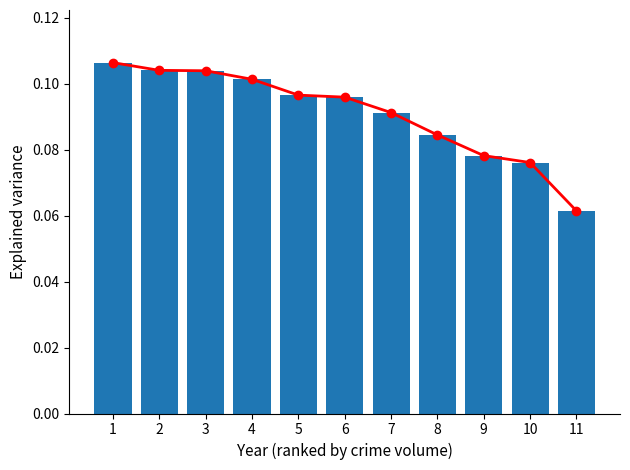

Which category has the highest value across all series?

1